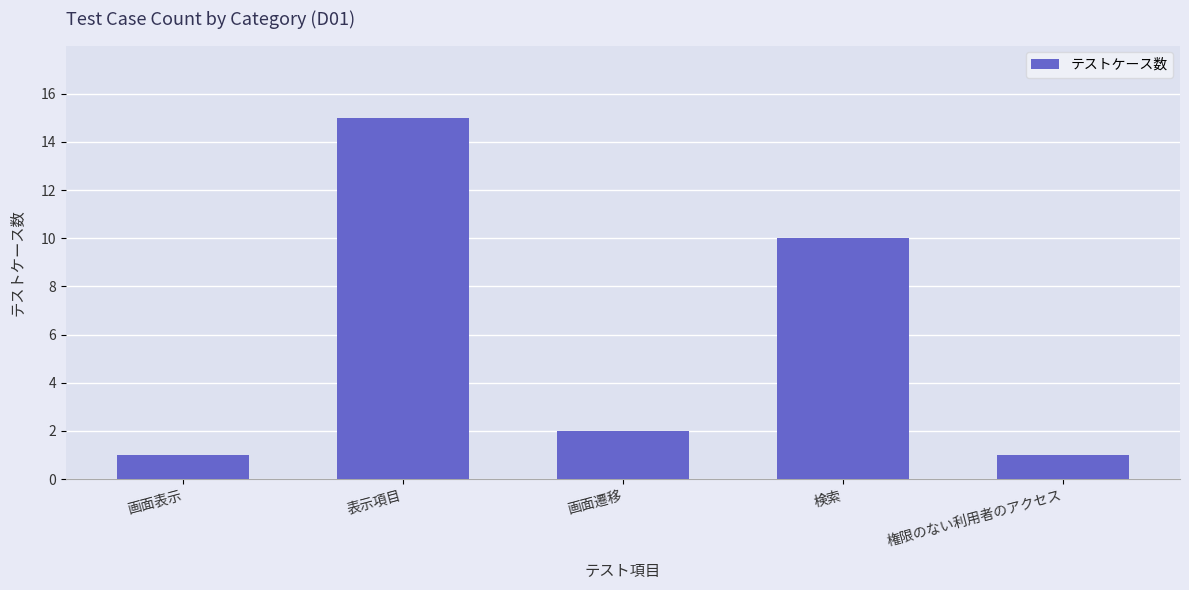

How many bars are there in total?

5